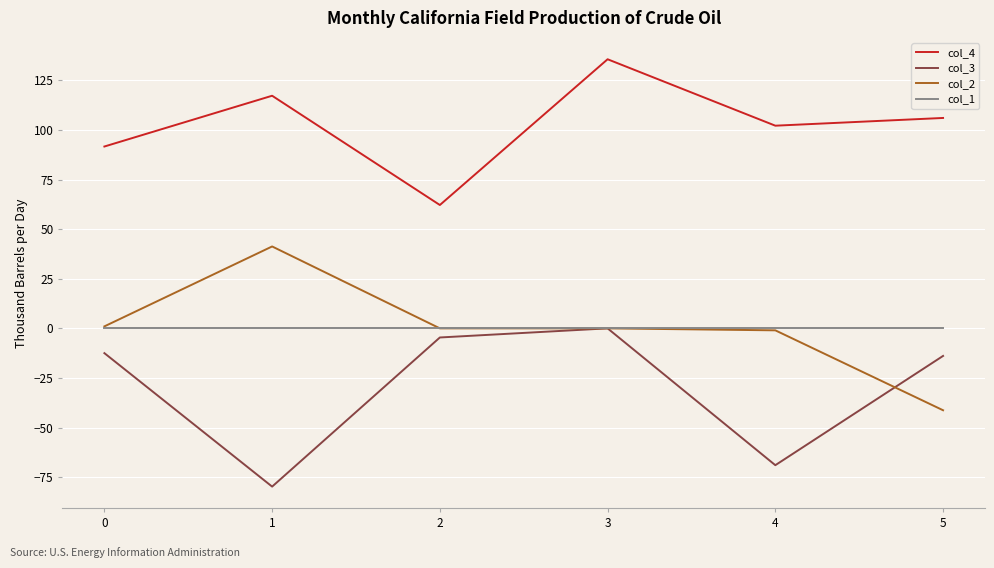

Which series has the widest spread of values?

col_2